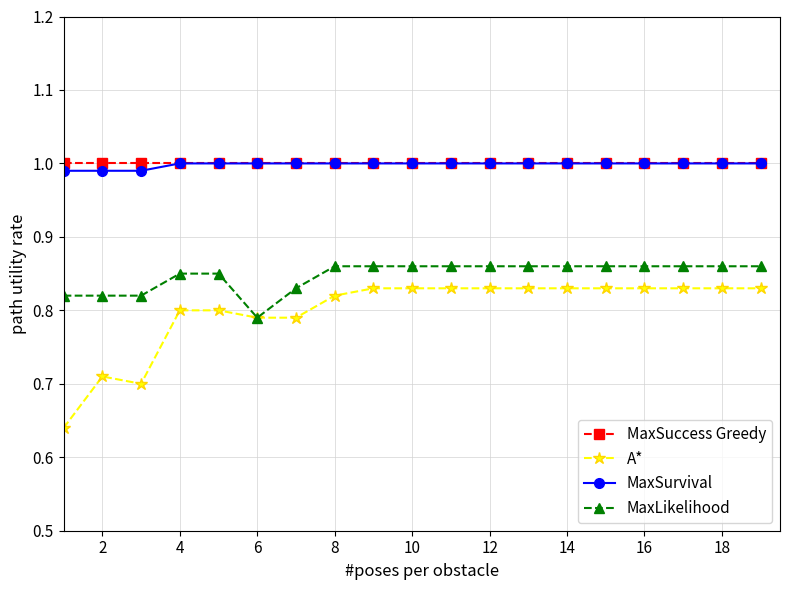

True or false: MaxLikelihood and MaxSuccess Greedy intersect in this chart.

False